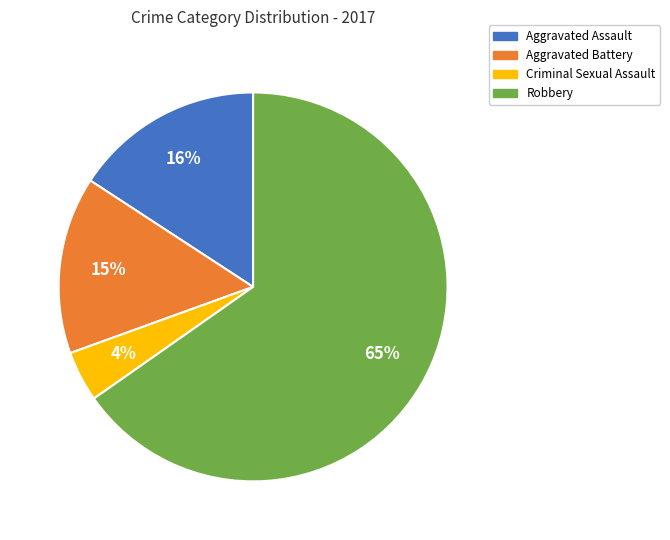

What is the largest slice in the pie chart?

Robbery